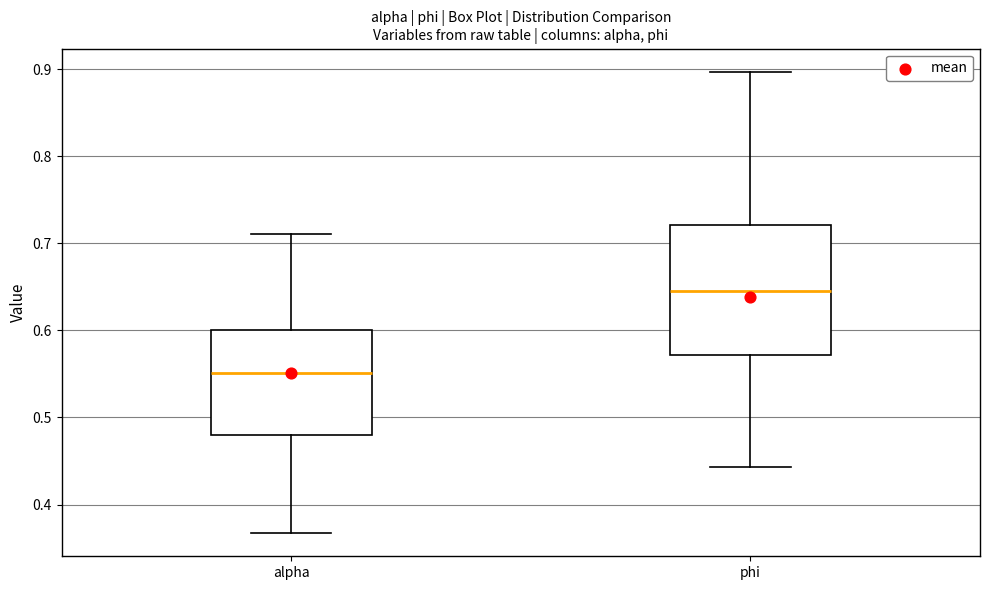

Comparing the boxes themselves (not the whiskers), which one is the tallest?

phi